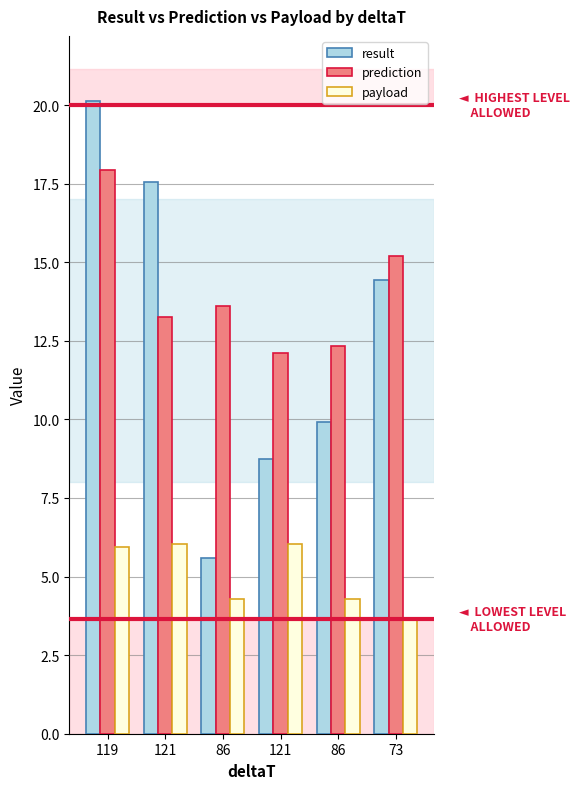

What is the sum of all payload values?

30.3